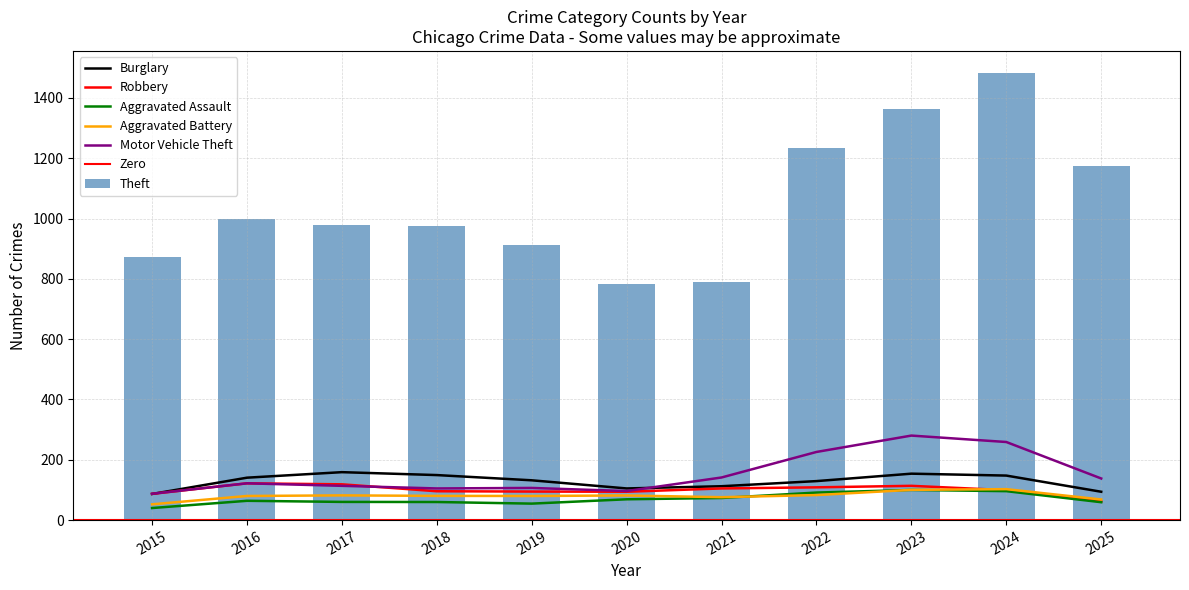

What is the difference between the maximum and minimum values in the Theft series?

700